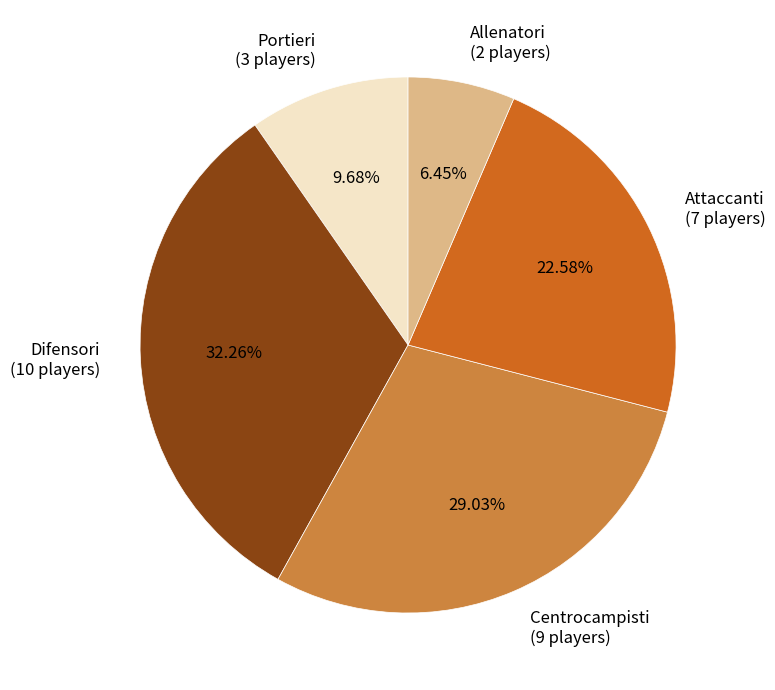

How many segments does this pie chart have?

5